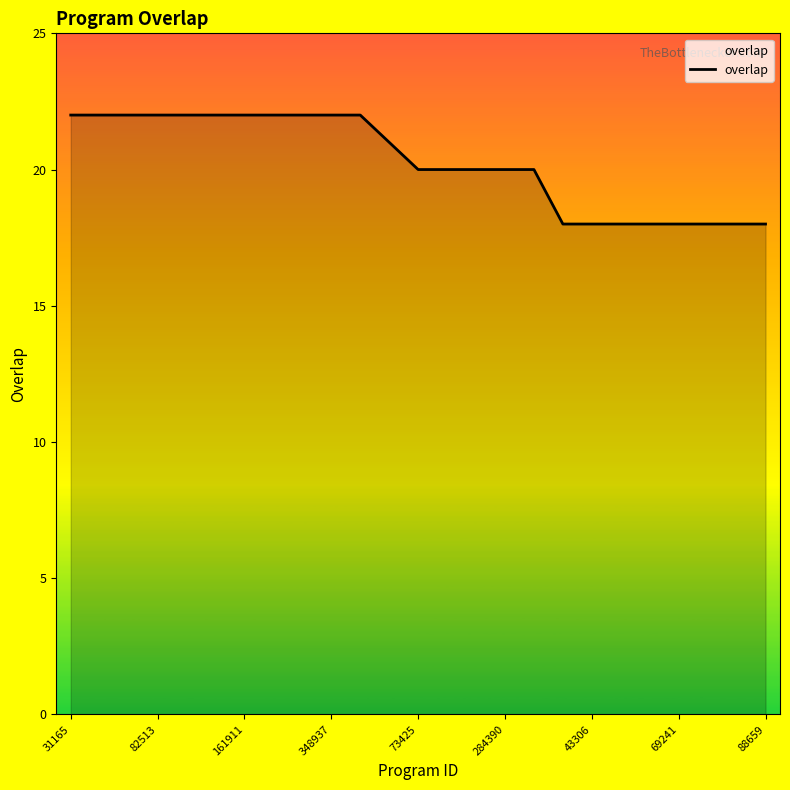

What is the maximum value shown in the chart?

22